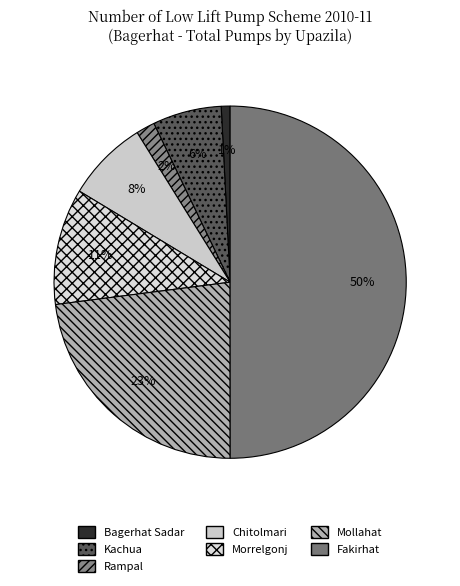

Is the sum of Mollahat and Chitolmari greater than half?

No